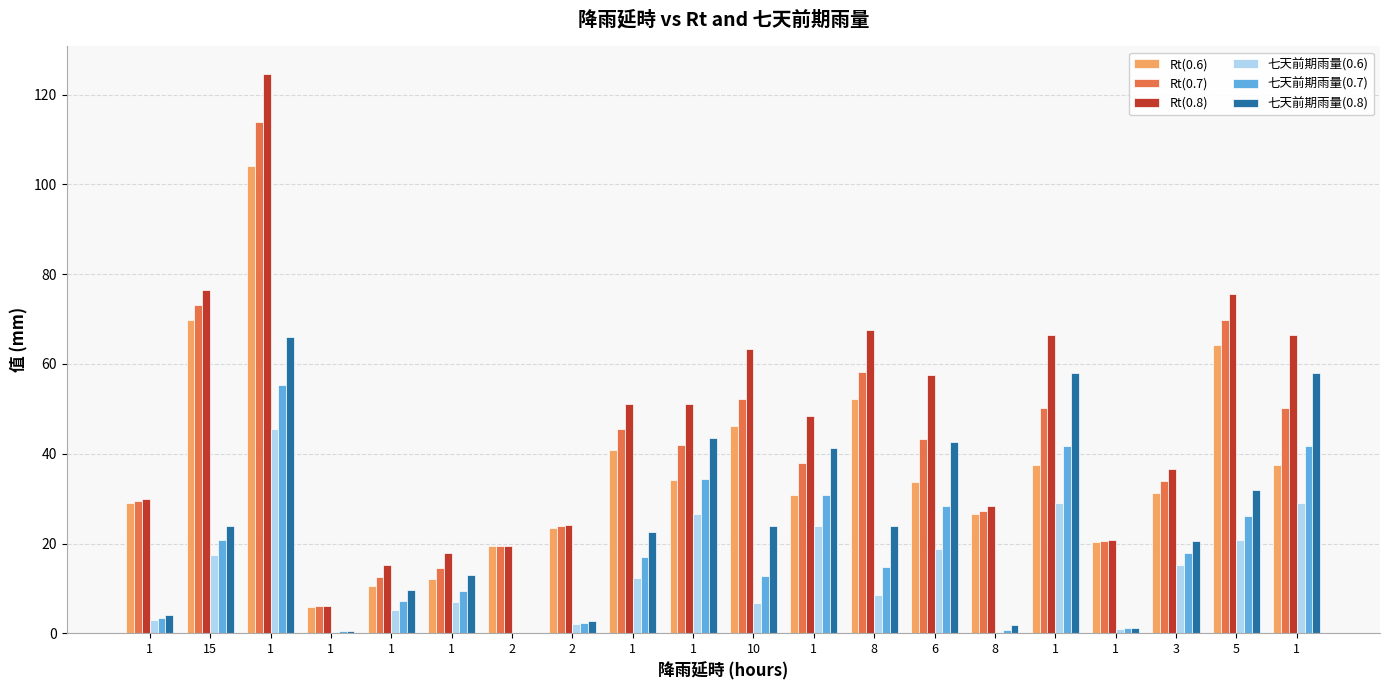

The value of 七天前期雨量(0.6) at 1 is 45.5. True or false?

True